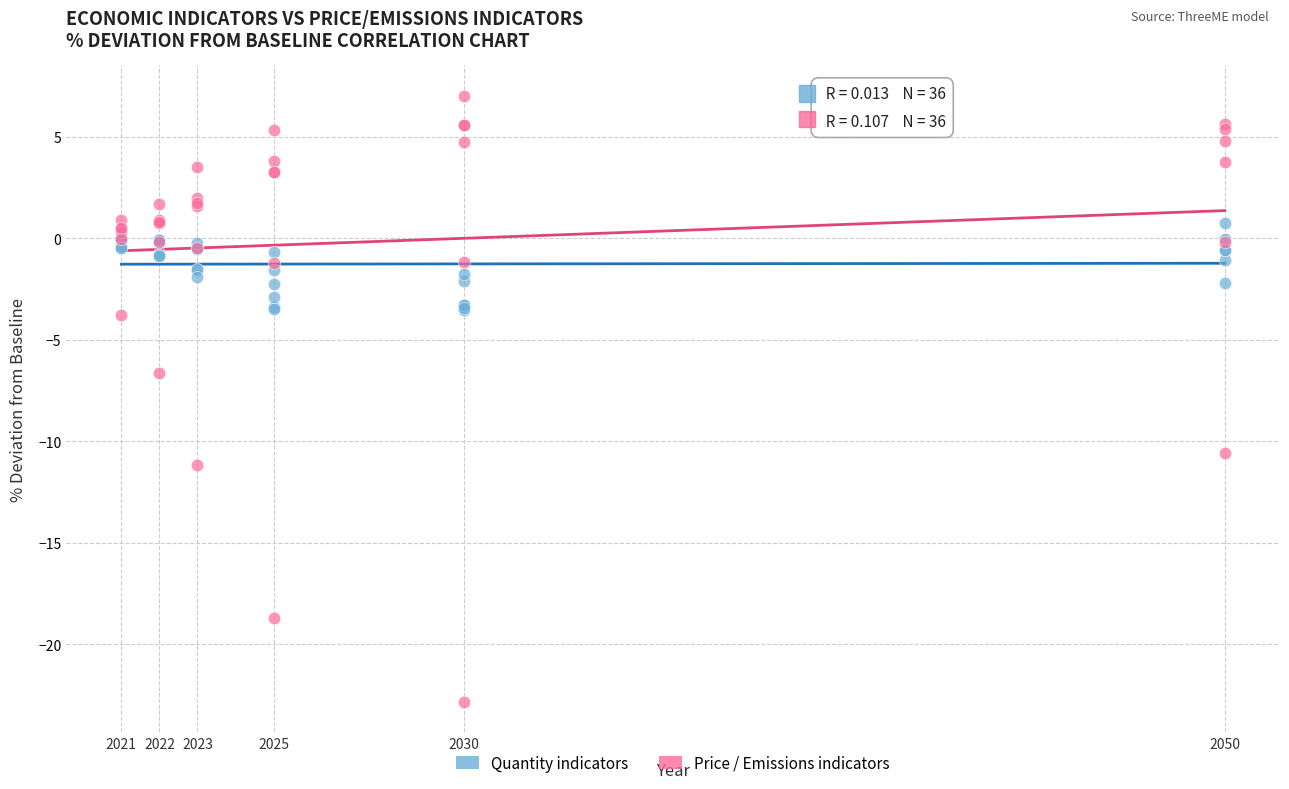

What is the X range (max minus min) for the scatter plot?

29.0